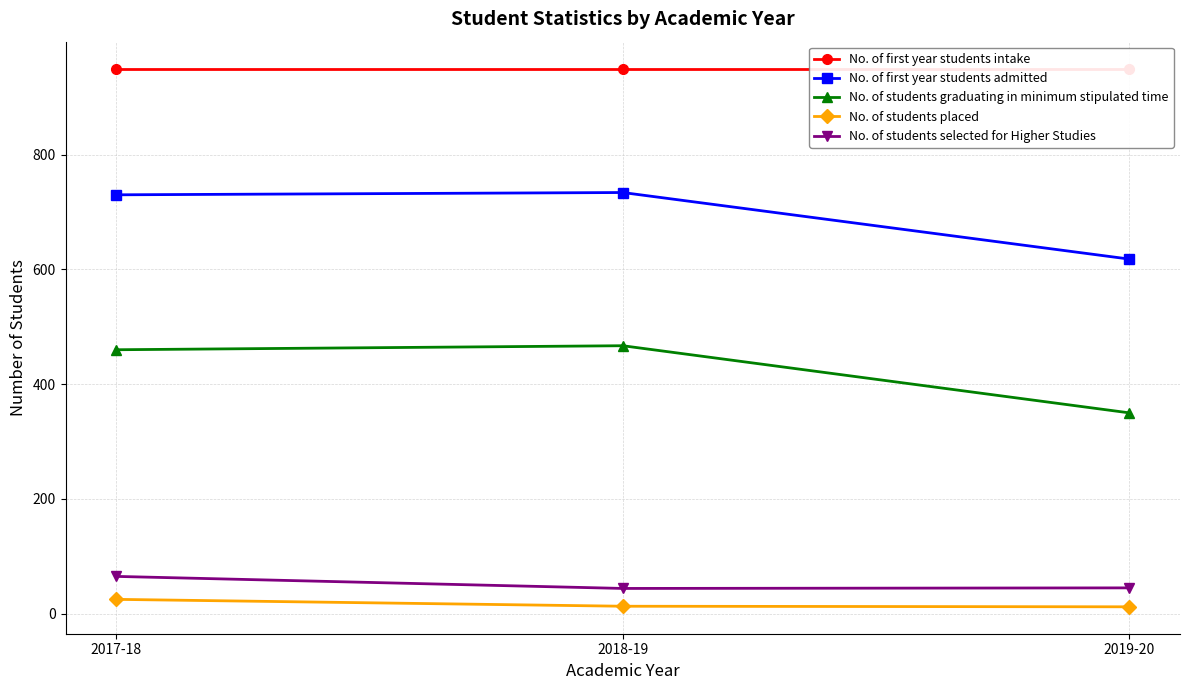

Reading right to left, extract all data points from this chart.

No. of first year students intake: 2019-20=950	2018-19=950	2017-18=950
No. of first year students admitted: 2019-20=618	2018-19=734	2017-18=730
No. of students graduating in minimum stipulated time: 2019-20=350	2018-19=467	2017-18=460
No. of students placed: 2019-20=12	2018-19=13	2017-18=25
No. of students selected for Higher Studies: 2019-20=45	2018-19=44	2017-18=65